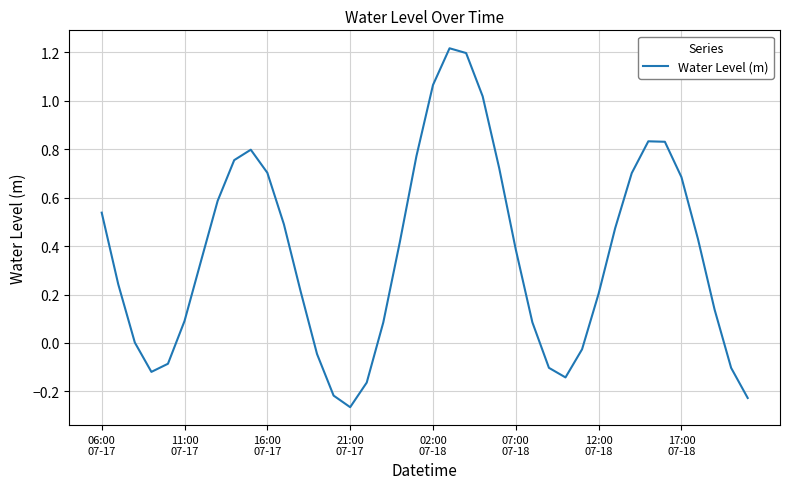

What is the difference between the maximum and minimum values?

1.5